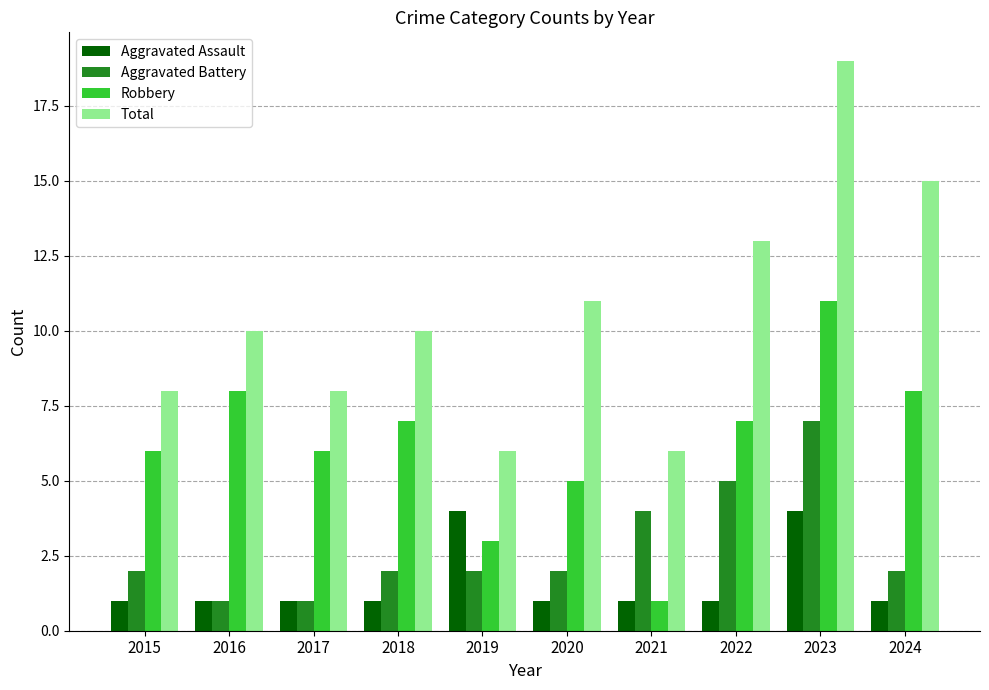

What is the difference between the second highest and second lowest values in the Aggravated Battery series?

4